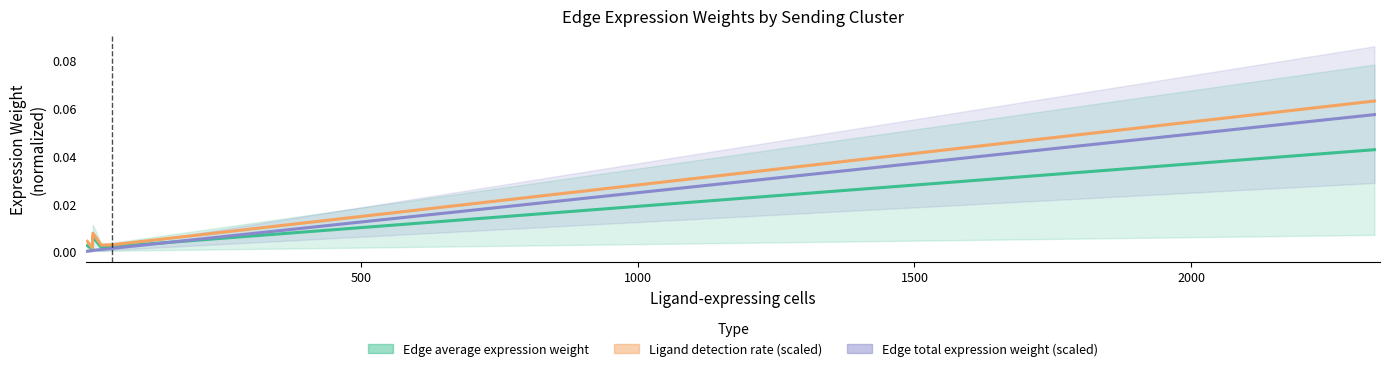

True or false: Edge total expression weight (scaled) has a value of 0.0 at 500.

True